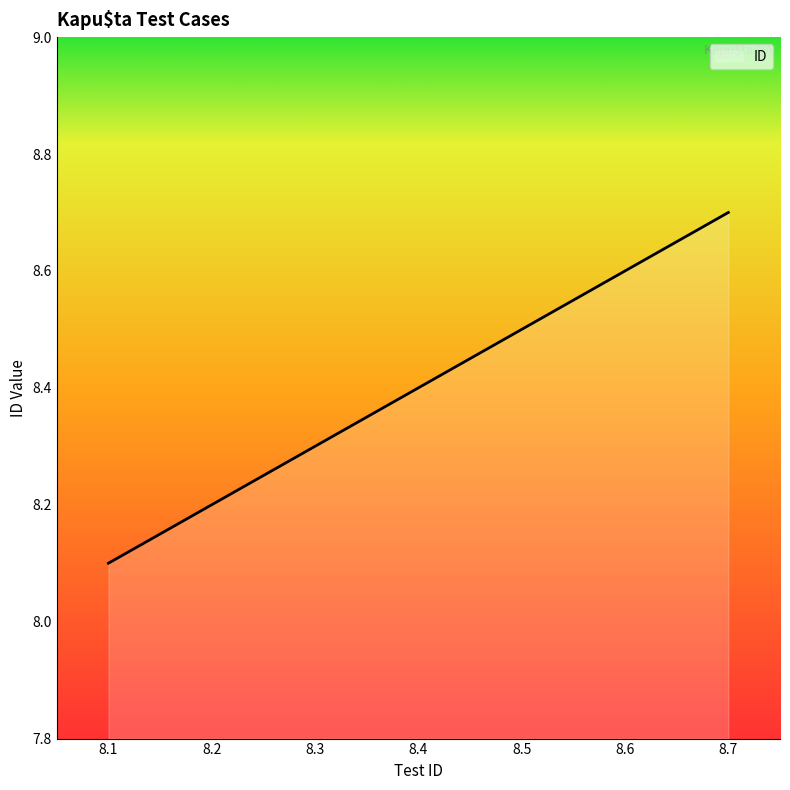

What is the change in value from 8.2 to 8.6?

+0.4